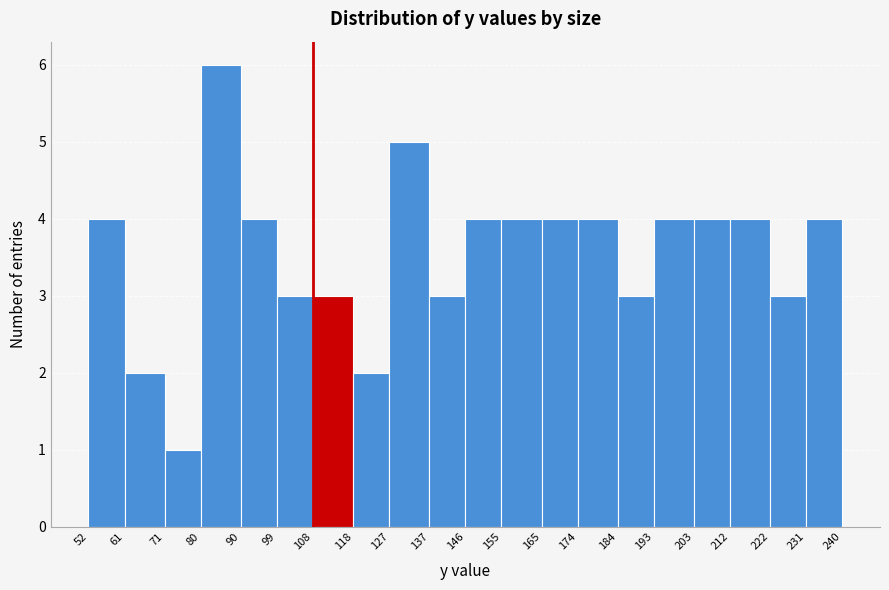

Reading left to right, list every bar in this chart as the range it spans on the x-axis followed by its height. The values are not printed on the chart, so give them approximately, as read against the axis.

52 to 61: 4
61 to 71: 2
71 to 80: 1
80 to 90: 6
90 to 99: 4
99 to 108: 3
108 to 118: 3
118 to 127: 2
127 to 137: 5
137 to 146: 3
146 to 155: 4
155 to 165: 4
165 to 174: 4
174 to 184: 4
184 to 193: 3
193 to 203: 4
203 to 212: 4
212 to 222: 4
222 to 231: 3
231 to 240: 4